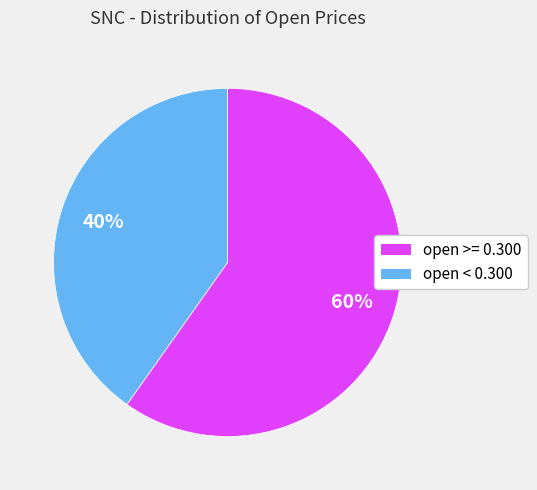

Is there any slice that represents more than half of the pie?

Yes